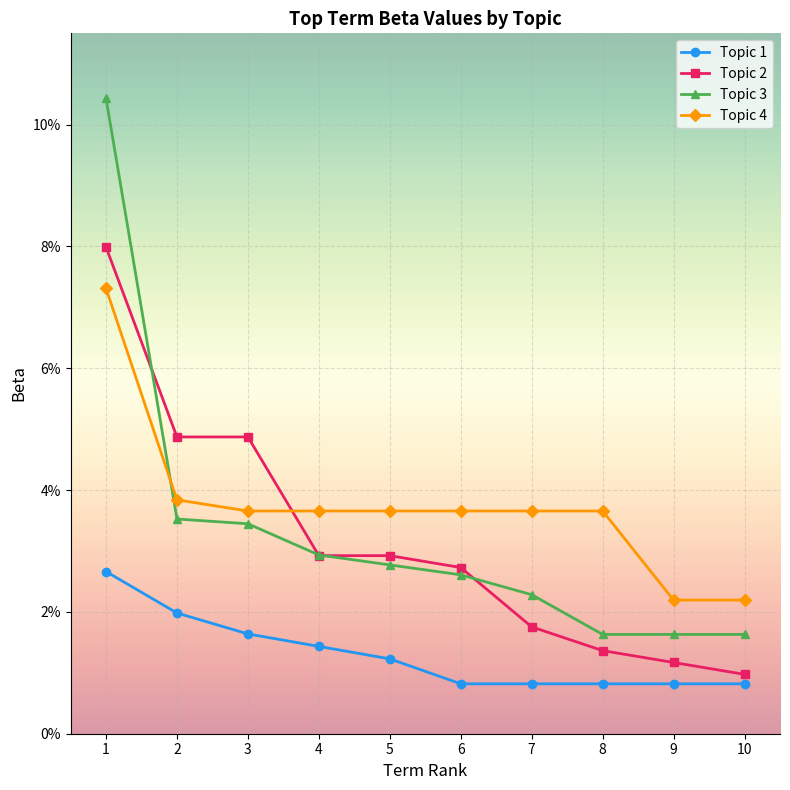

Is this an area chart (filled region under the line)?

No